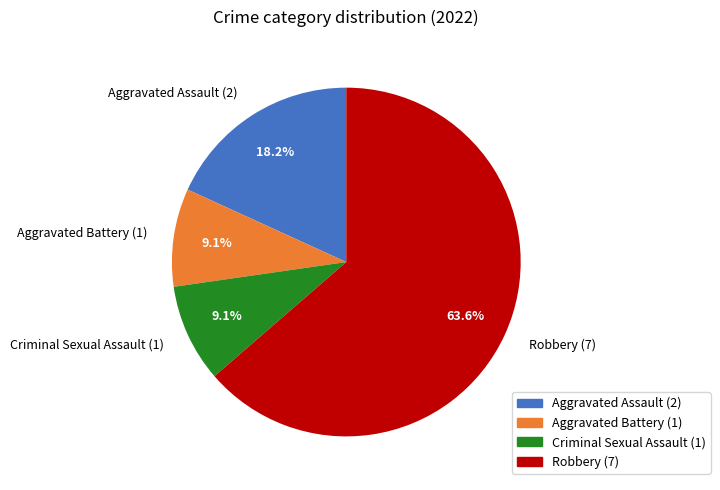

Is there a majority slice in this chart?

Yes